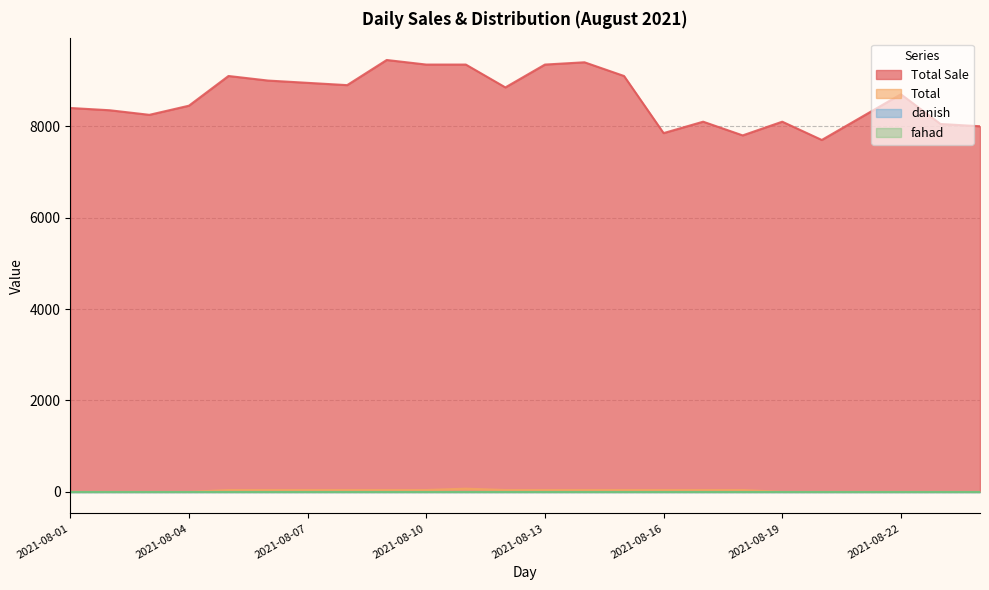

Is the value of Total Sale at 2021-08-12 greater than the value of Total at 2021-08-04?

Yes